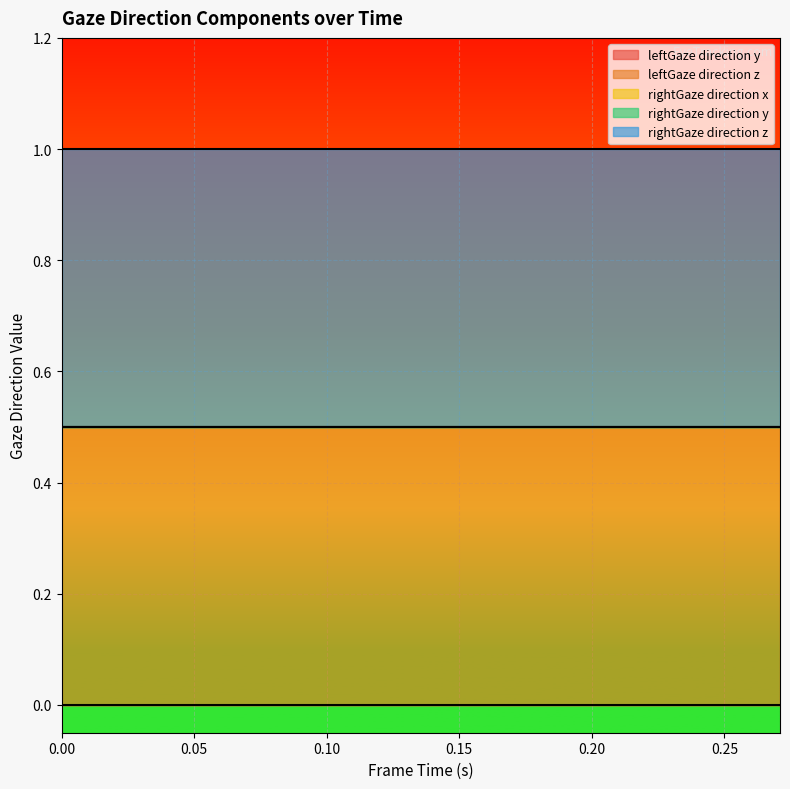

Rank the series at 9 from lowest to highest value.

leftGaze direction y, rightGaze direction x, rightGaze direction y, leftGaze direction z, rightGaze direction z